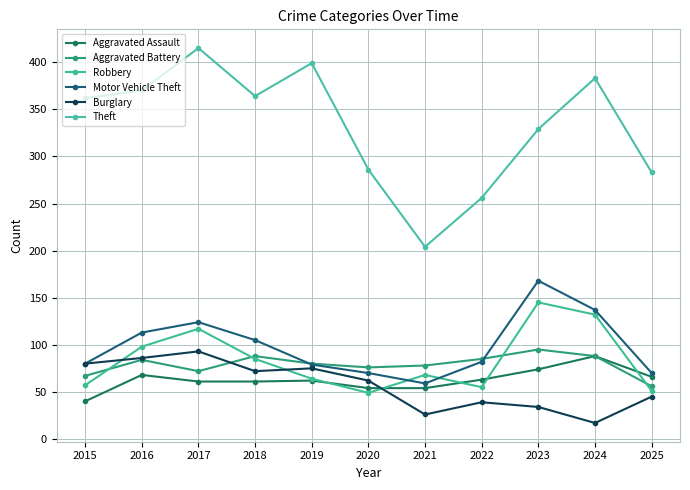

Which label corresponds to the smallest value in the chart?

2024